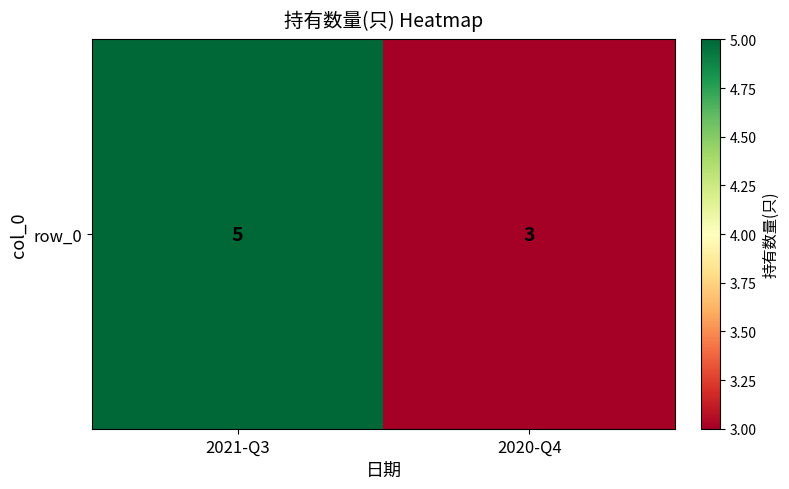

Which label corresponds to the smallest value in the chart?

2020-Q4